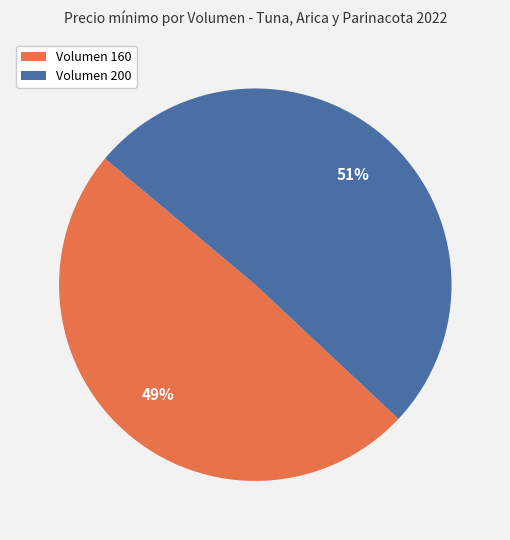

Is the sum of Volumen 160 and Volumen 200 greater than half?

Yes